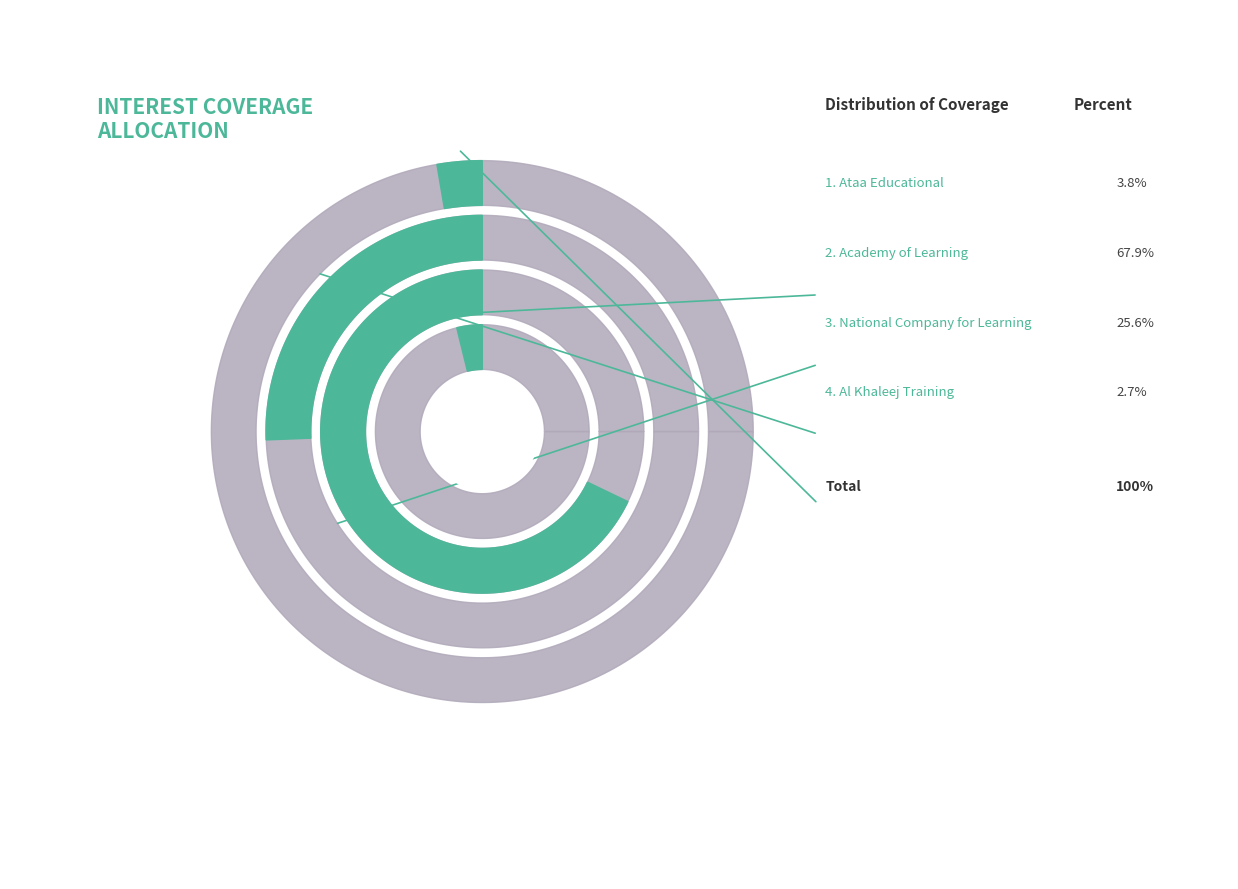

Does Academy of Learning Company (SASE:9541) represent more than half of the total?

Yes